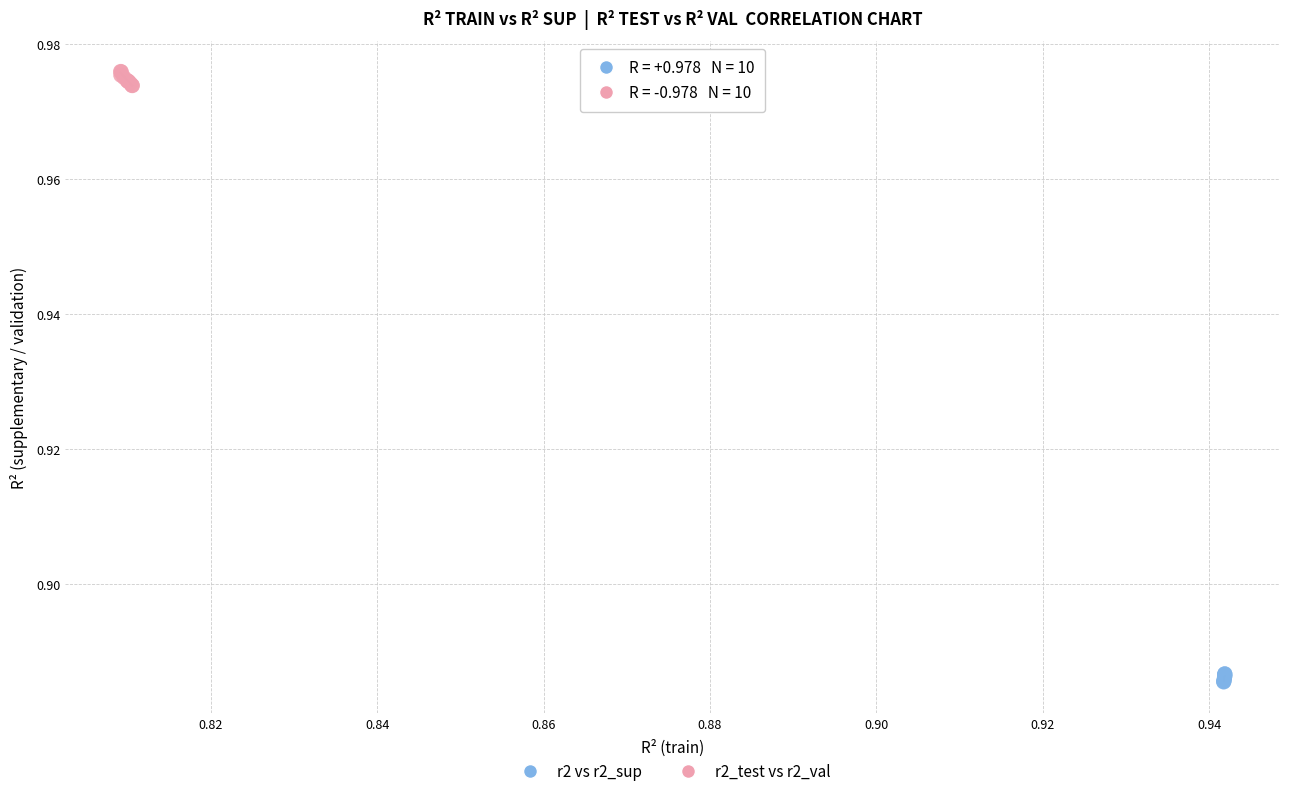

Which series contains the lowest Y value?

r2 vs r2_sup